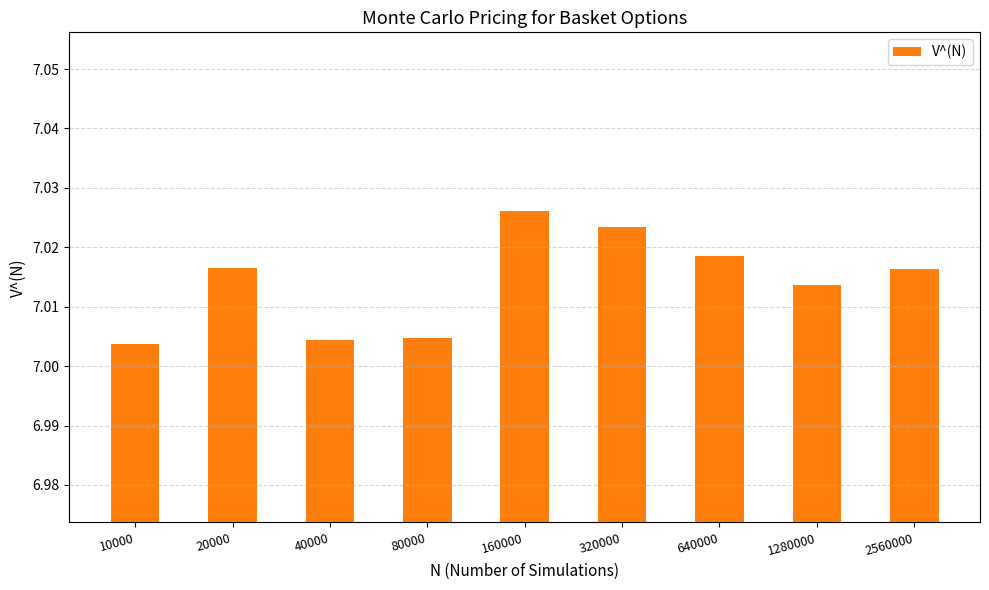

Between 40000 and 160000, which is larger?

160000